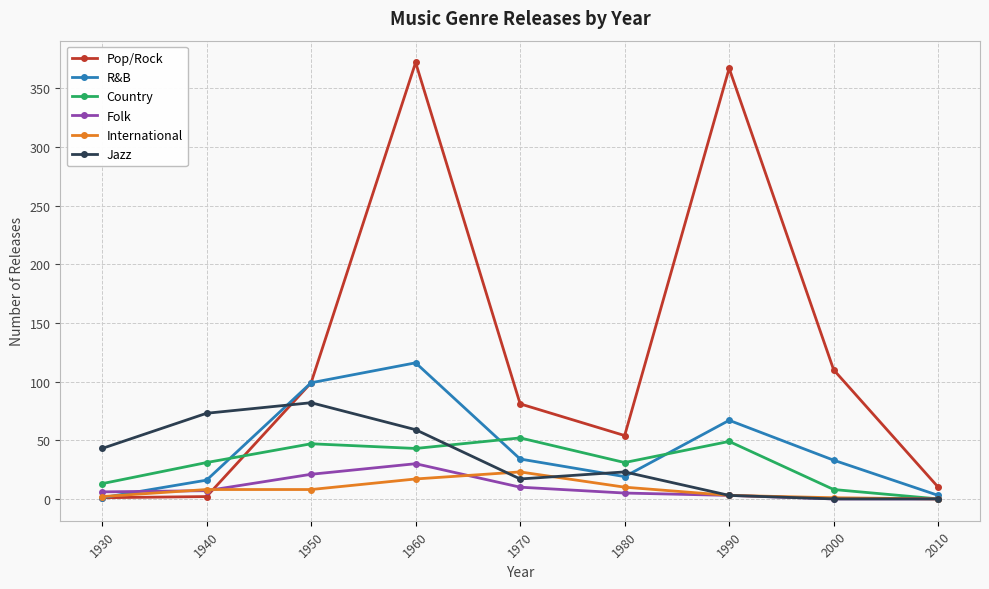

Rank the series at 1960 from highest to lowest value.

Pop/Rock, R&B, Jazz, Country, Folk, International